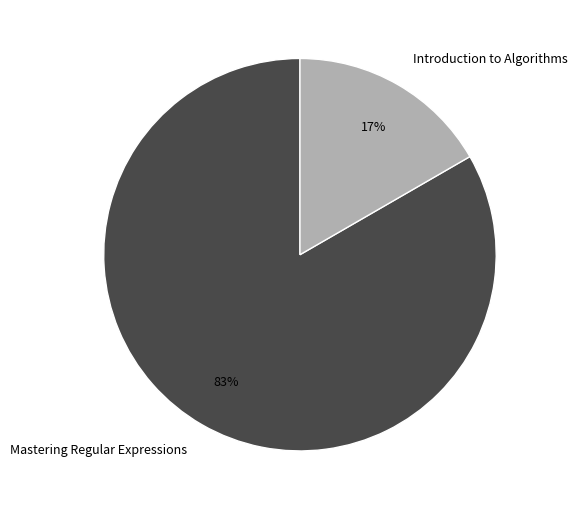

Do Introduction to Algorithms and Mastering Regular Expressions together represent more than half of the pie?

Yes